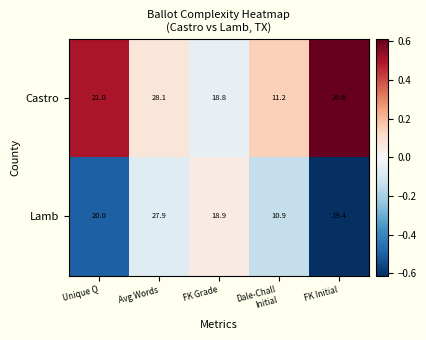

Reading right to left, list all the values displayed in this chart.

Castro: 20.6	11.2	18.8	28.1	21.0
Lamb: 19.4	10.9	18.9	27.9	20.0